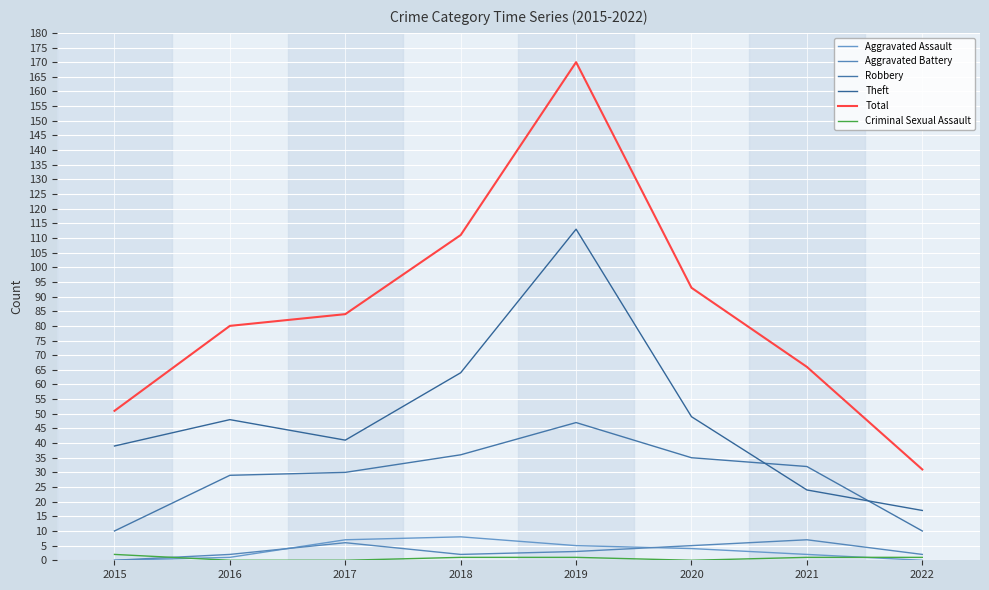

Rank the series at 2019 from lowest to highest value.

Criminal Sexual Assault, Aggravated Battery, Aggravated Assault, Robbery, Theft, Total